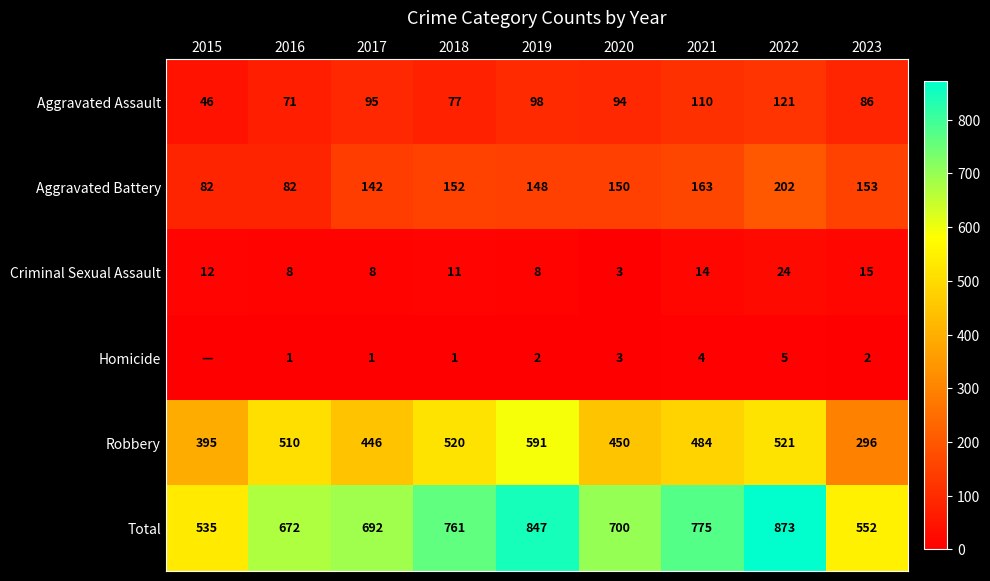

At how many categories does at least one series exceed 91?

9